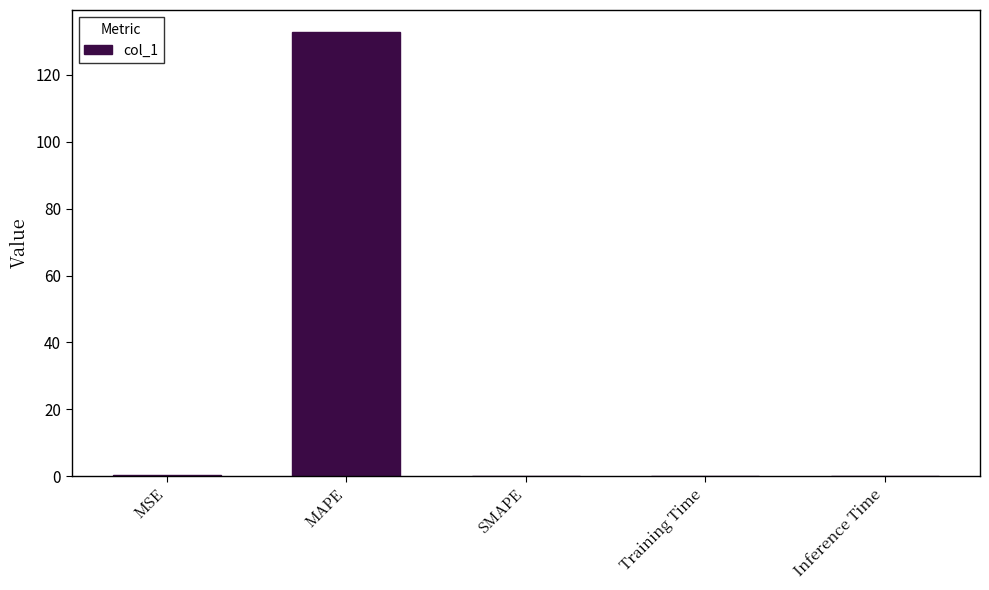

What is the sum of all values?

133.1